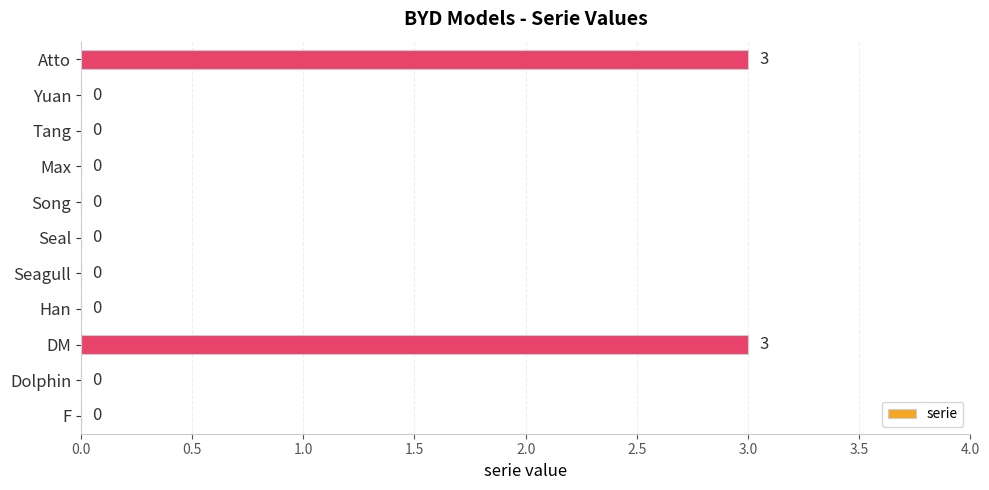

The chart shows a value of 1 at Seal. True or false?

False